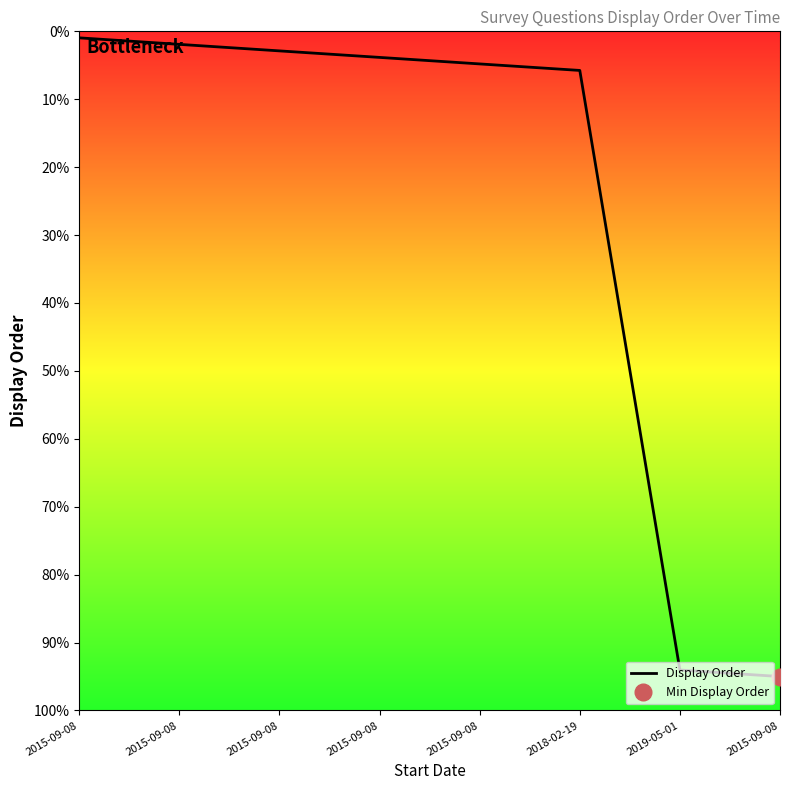

Where is the data nearest to the value 52?

2018-02-19